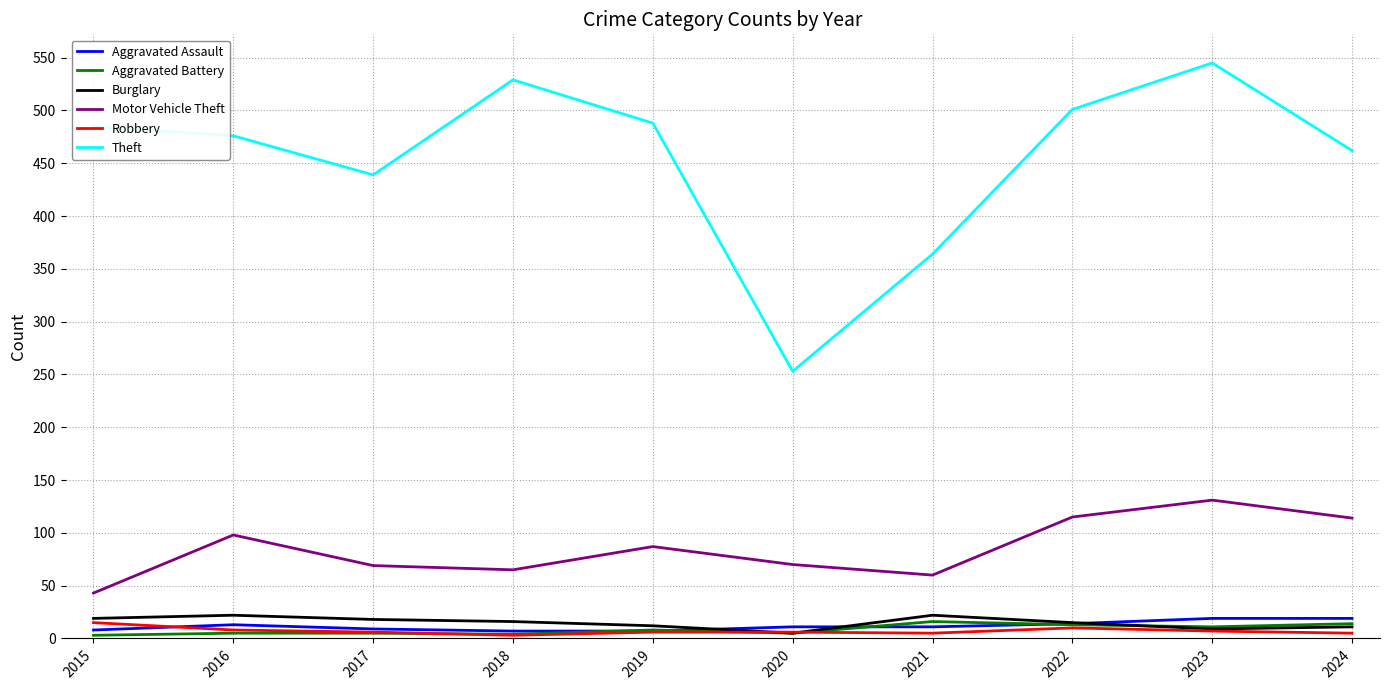

Which series changed the most between 2020 and 2023?

Theft